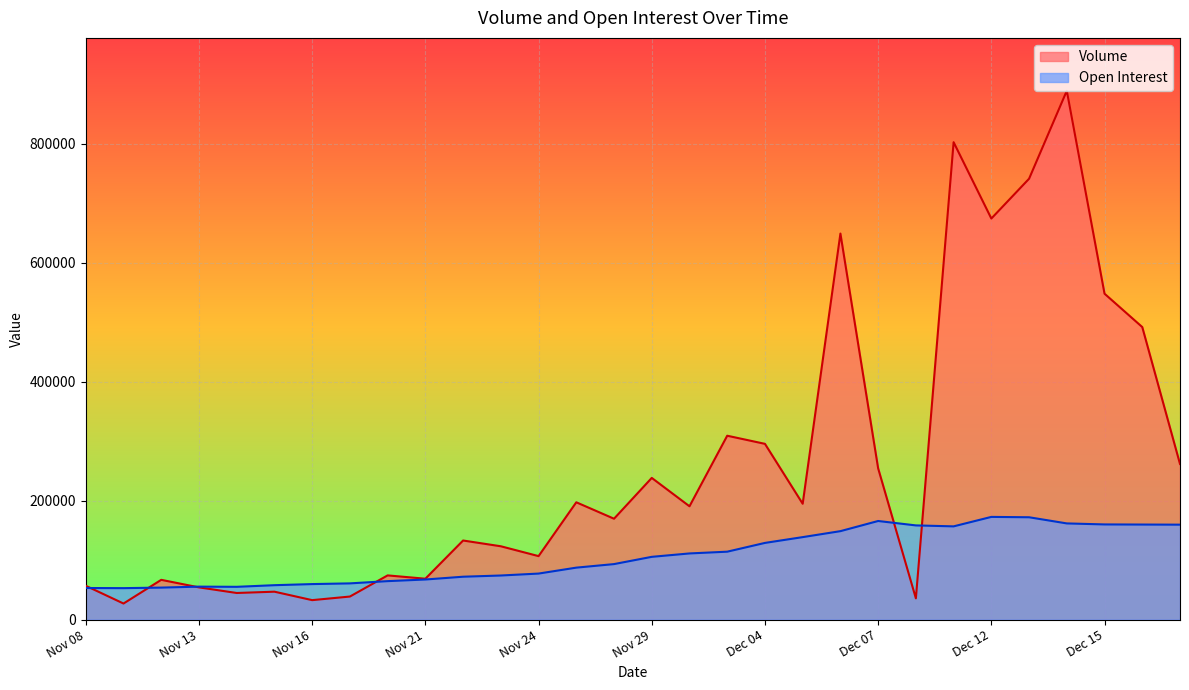

What is the difference between the highest and lowest values at Nov 08?

3741